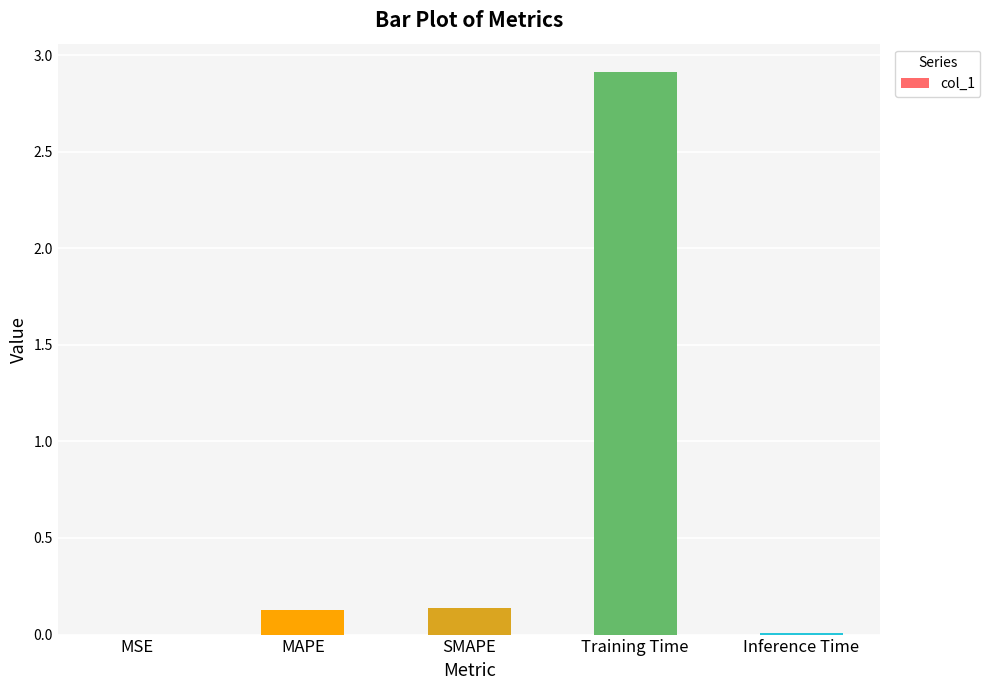

How many categories are shown in the chart?

5